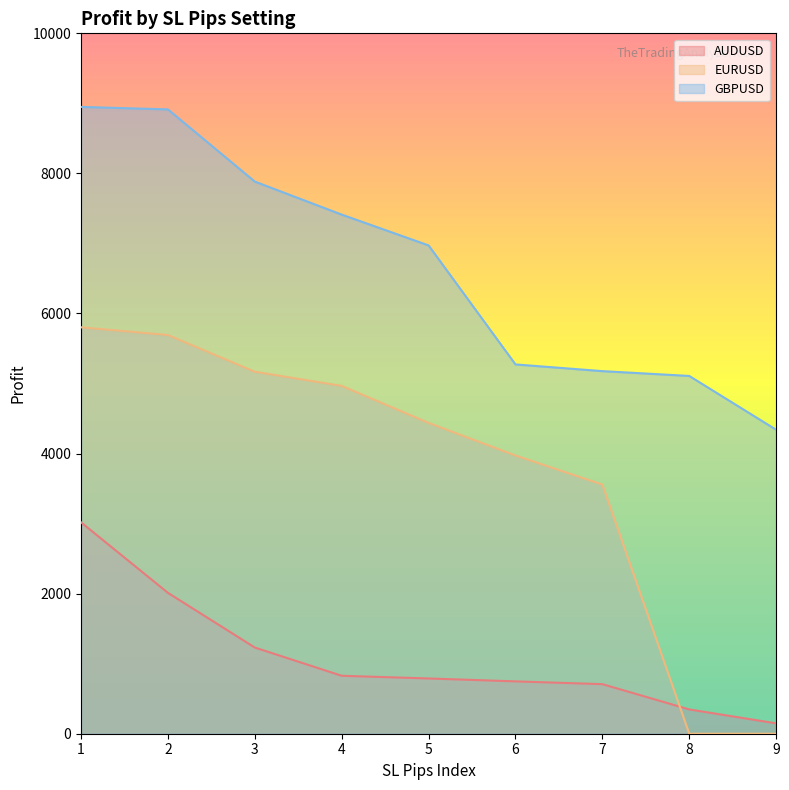

What is the sum of all GBPUSD values?

60029.5